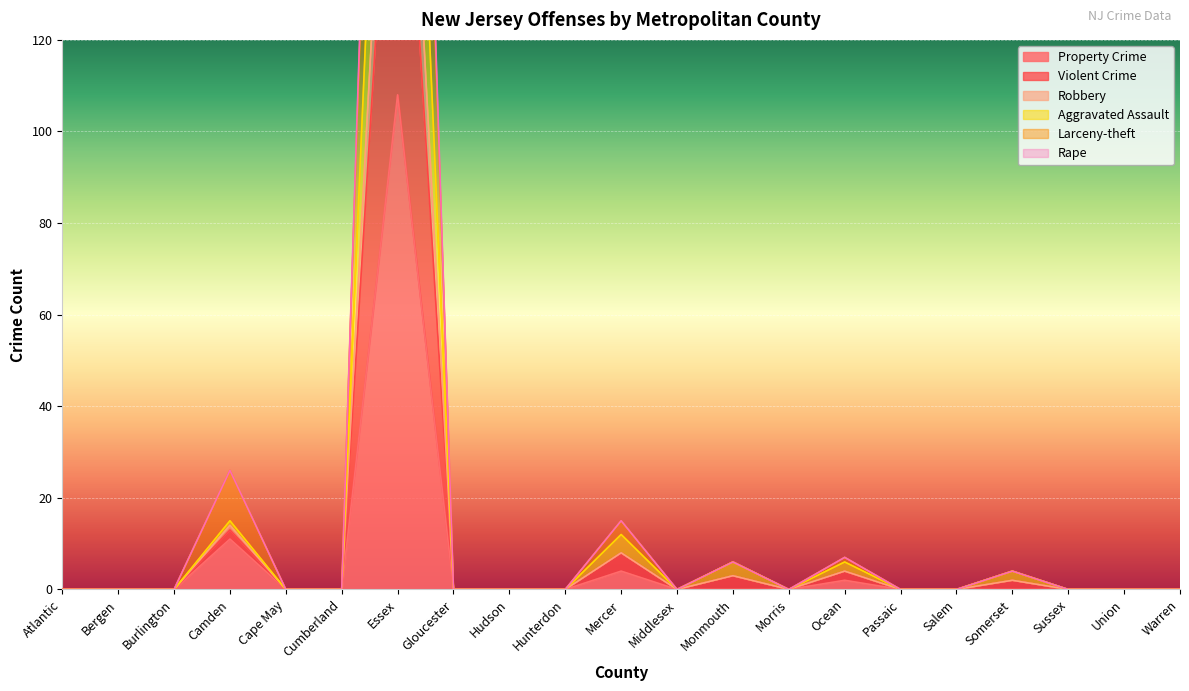

Reading left to right, what are all the values shown in this chart?

Property Crime: Atlantic=0	Bergen=0	Burlington=0	Camden=11	Cape May=0	Cumberland=0	Essex=108	Gloucester=0	Hudson=0	Hunterdon=0	Mercer=4	Middlesex=0	Monmouth=0	Morris=0	Ocean=2	Passaic=0	Salem=0	Somerset=0	Sussex=0	Union=0	Warren=0
Violent Crime: Atlantic=0	Bergen=0	Burlington=0	Camden=15	Cape May=0	Cumberland=0	Essex=281	Gloucester=0	Hudson=0	Hunterdon=0	Mercer=12	Middlesex=0	Monmouth=6	Morris=0	Ocean=6	Passaic=0	Salem=0	Somerset=4	Sussex=0	Union=0	Warren=0
Robbery: Atlantic=0	Bergen=0	Burlington=0	Camden=14	Cape May=0	Cumberland=0	Essex=226	Gloucester=0	Hudson=0	Hunterdon=0	Mercer=8	Middlesex=0	Monmouth=3	Morris=0	Ocean=4	Passaic=0	Salem=0	Somerset=2	Sussex=0	Union=0	Warren=0
Aggravated Assault: Atlantic=0	Bergen=0	Burlington=0	Camden=13	Cape May=0	Cumberland=0	Essex=198	Gloucester=0	Hudson=0	Hunterdon=0	Mercer=8	Middlesex=0	Monmouth=3	Morris=0	Ocean=4	Passaic=0	Salem=0	Somerset=2	Sussex=0	Union=0	Warren=0
Larceny-theft: Atlantic=0	Bergen=0	Burlington=0	Camden=26	Cape May=0	Cumberland=0	Essex=369	Gloucester=0	Hudson=0	Hunterdon=0	Mercer=15	Middlesex=0	Monmouth=6	Morris=0	Ocean=7	Passaic=0	Salem=0	Somerset=4	Sussex=0	Union=0	Warren=0
Rape: Atlantic=0	Bergen=0	Burlington=0	Camden=26	Cape May=0	Cumberland=0	Essex=376	Gloucester=0	Hudson=0	Hunterdon=0	Mercer=15	Middlesex=0	Monmouth=6	Morris=0	Ocean=7	Passaic=0	Salem=0	Somerset=4	Sussex=0	Union=0	Warren=0